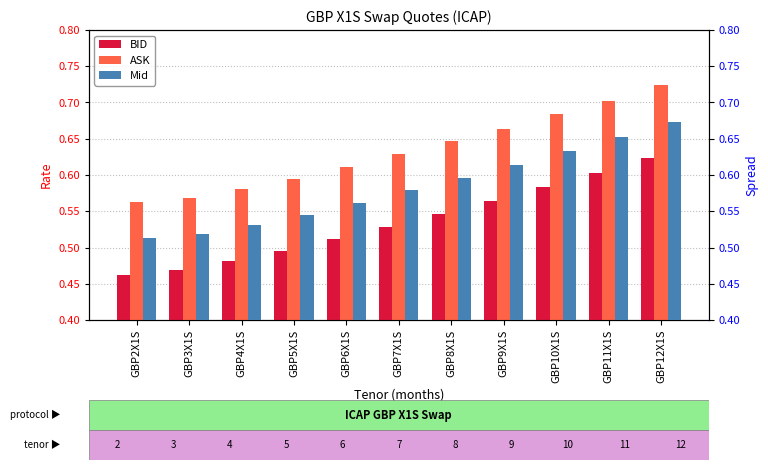

What is the minimum value for BID?

0.5